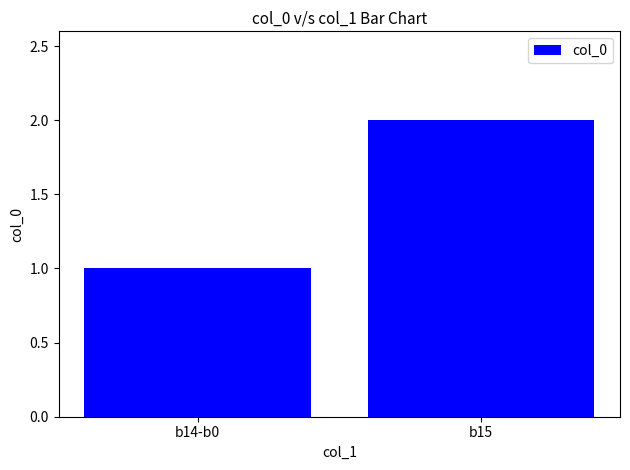

How many data points does each series have?

2